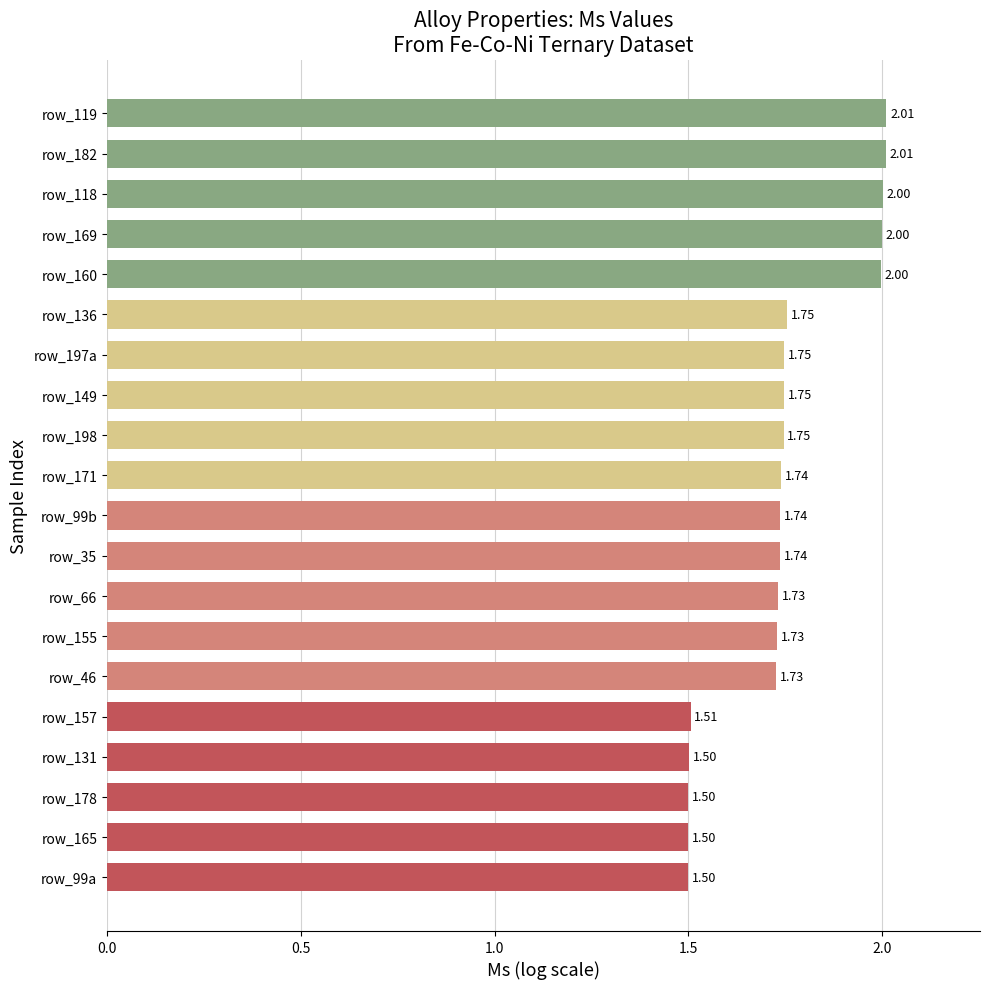

What is the sum of the values at row_160 and row_119?

4.0